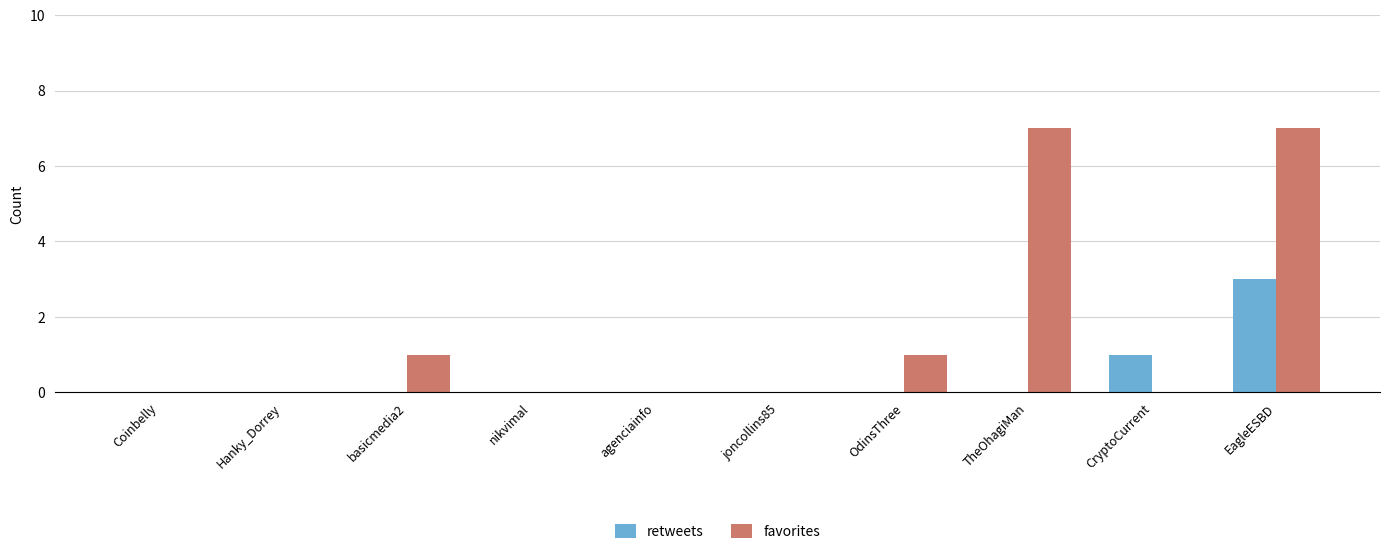

Which series has the largest total across all categories?

favorites